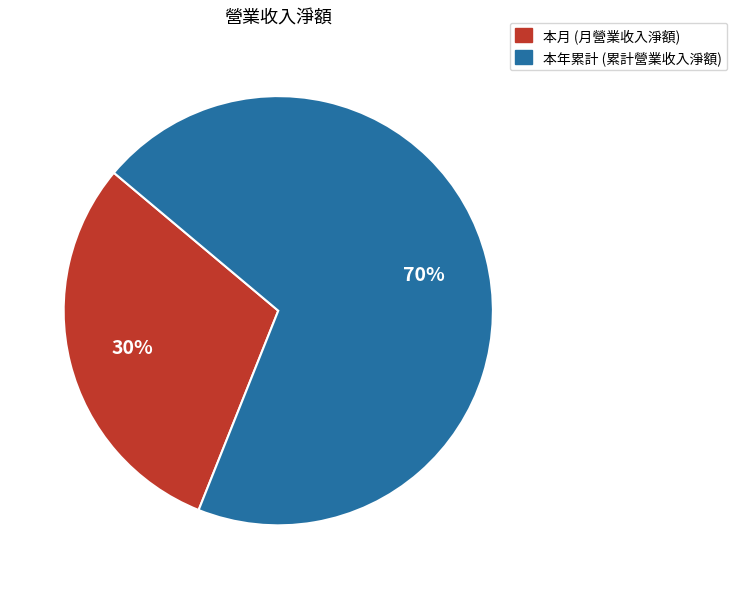

Is the sum of 本年累計 and 本月 greater than half?

Yes